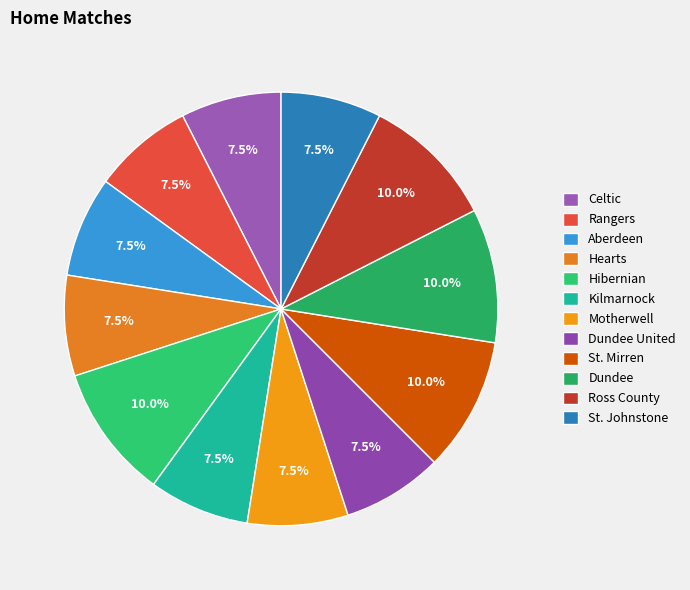

To the nearest percent, what is the average slice percentage?

8%